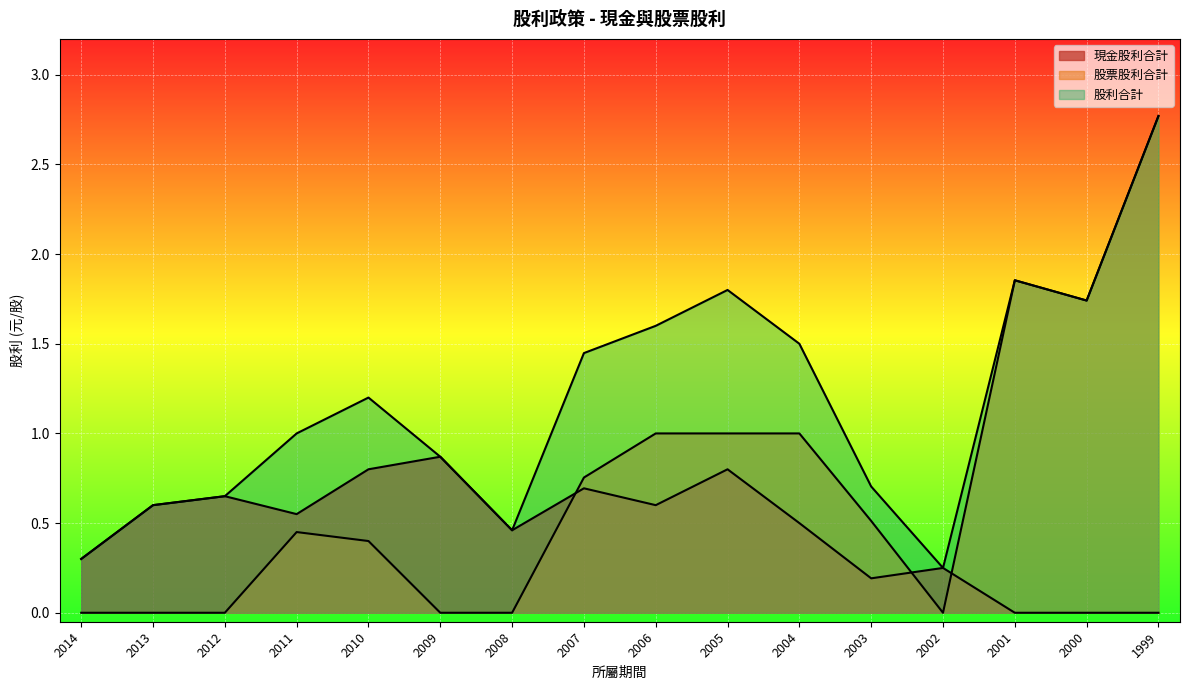

In 股利合計, how many points are lower than both neighbors (excluding endpoints)?

3